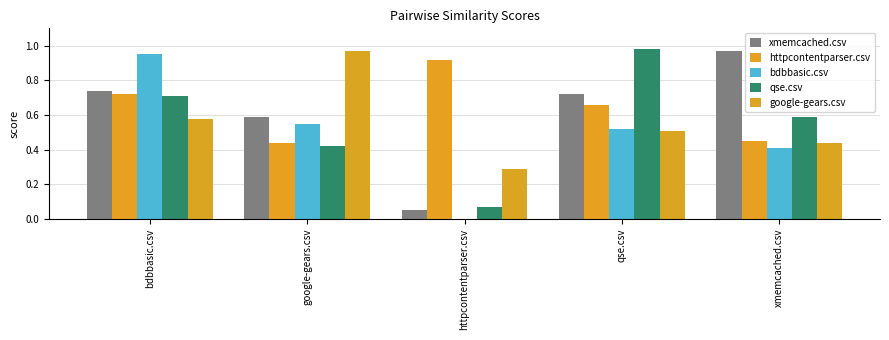

Which label corresponds to the largest value in the chart?

qse.csv